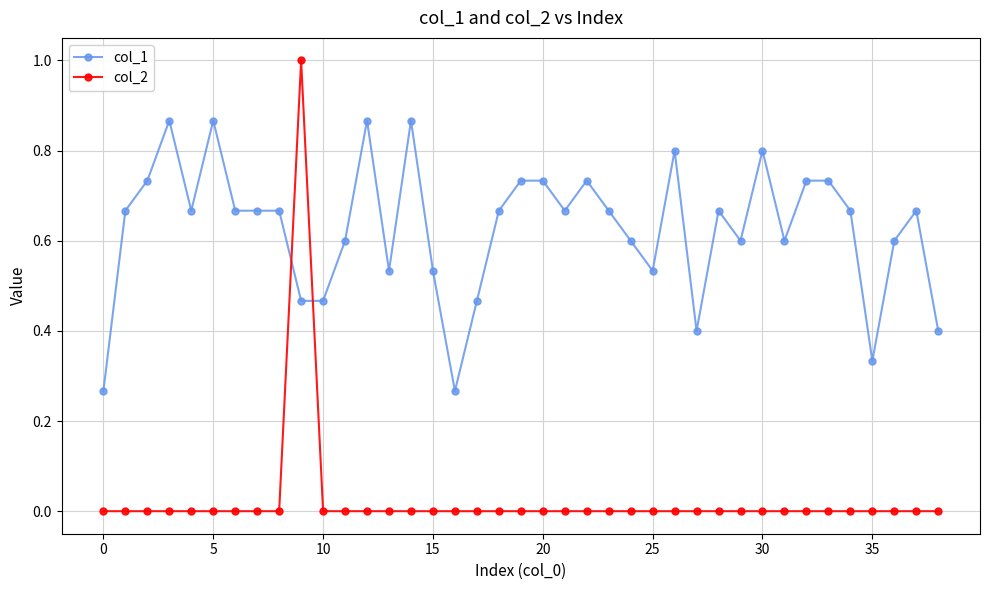

How many lines are shown in the chart?

2